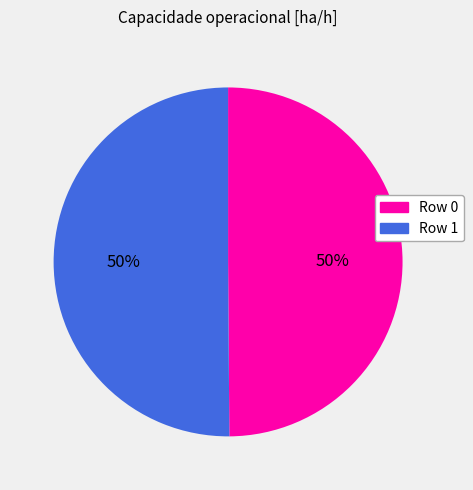

Do Row 0 and Row 1 together represent more than half of the pie?

Yes